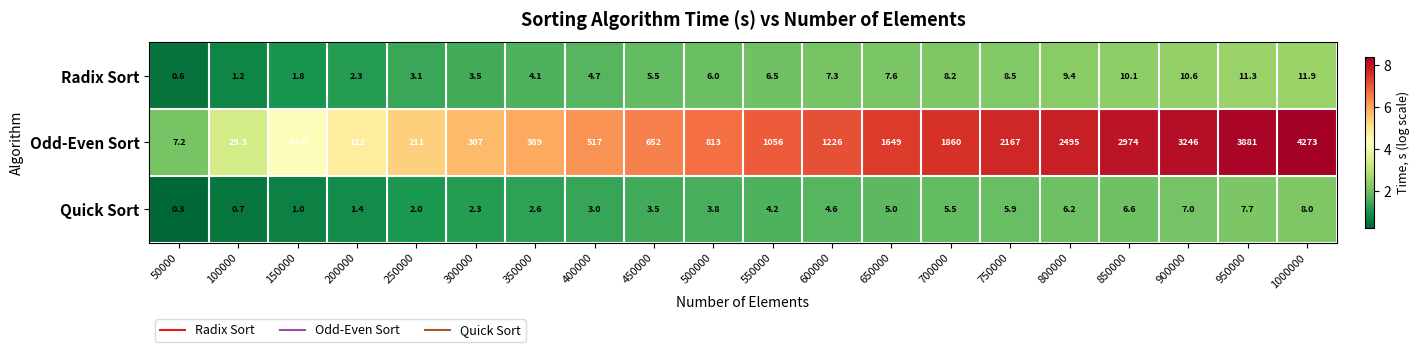

Is it true that Radix Sort equals 15.2 at 800000?

False